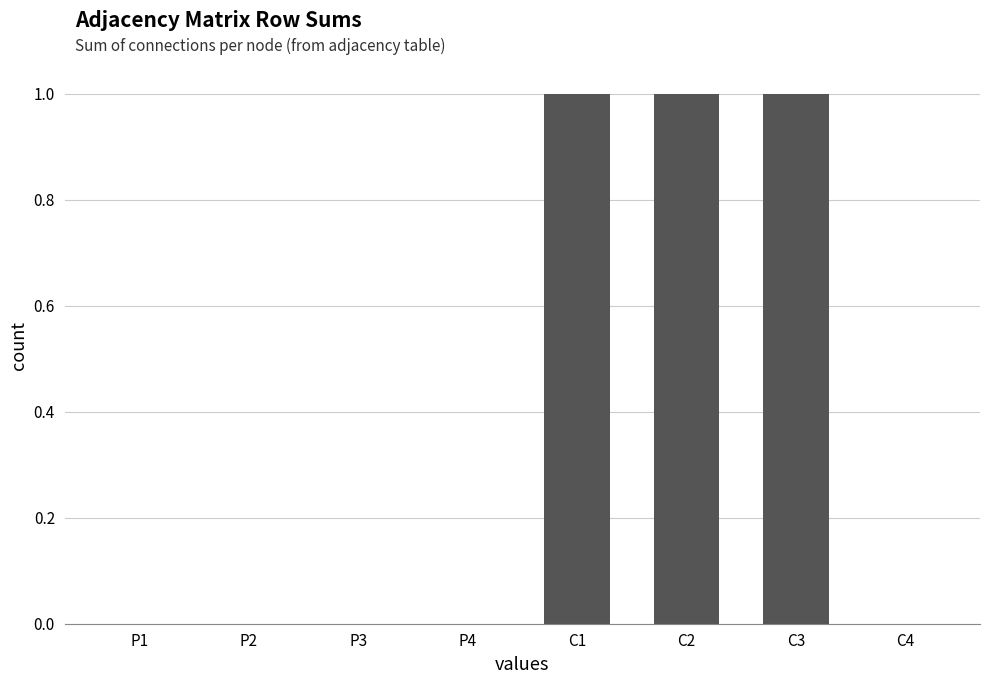

Reading left to right, list all the values displayed in this chart.

P1=0	P2=0	P3=0	P4=0	C1=1	C2=1	C3=1	C4=0